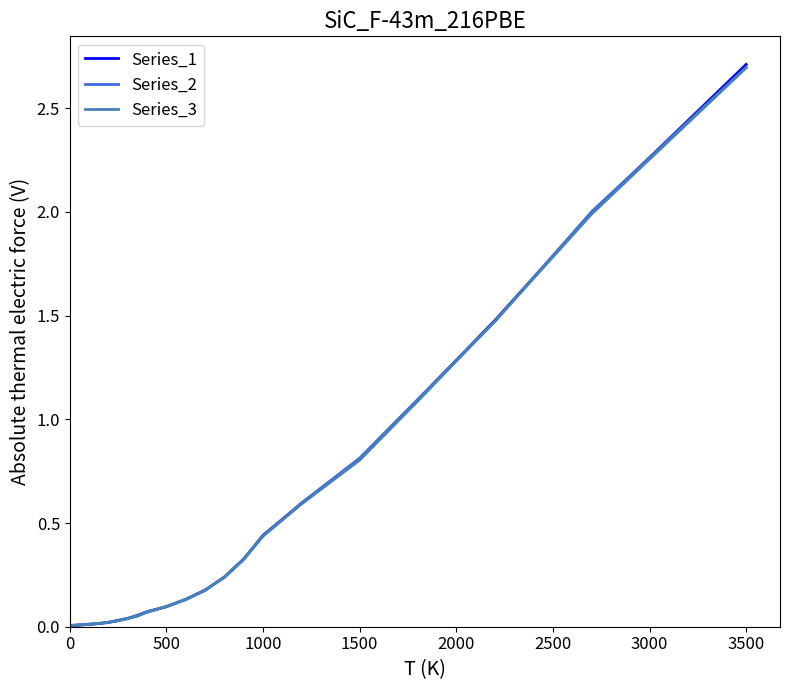

Which series has the largest range (max minus min)?

Series_1